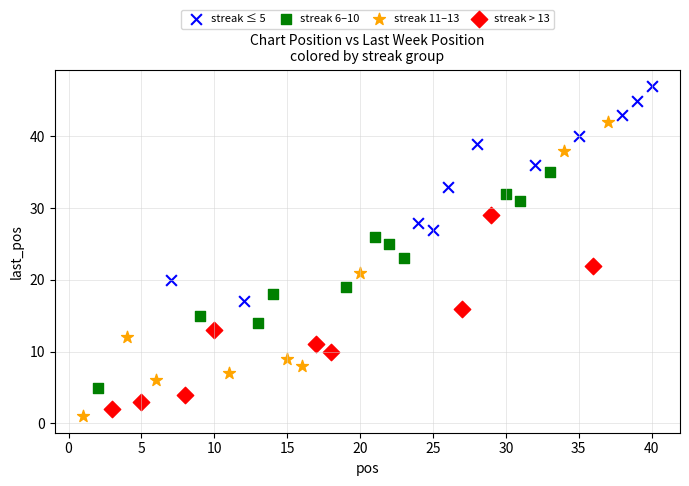

Which series contains the highest Y value?

streak ≤ 5